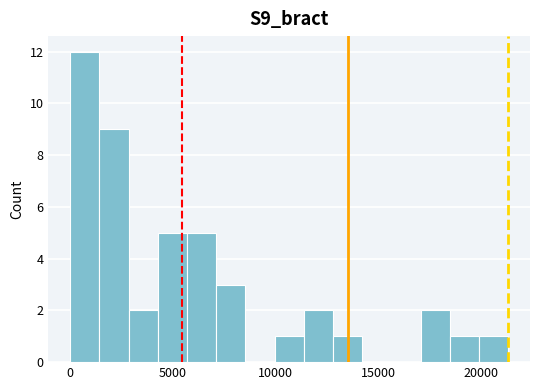

Read against the x-axis, roughly where is the centre of the tallest bar?

500